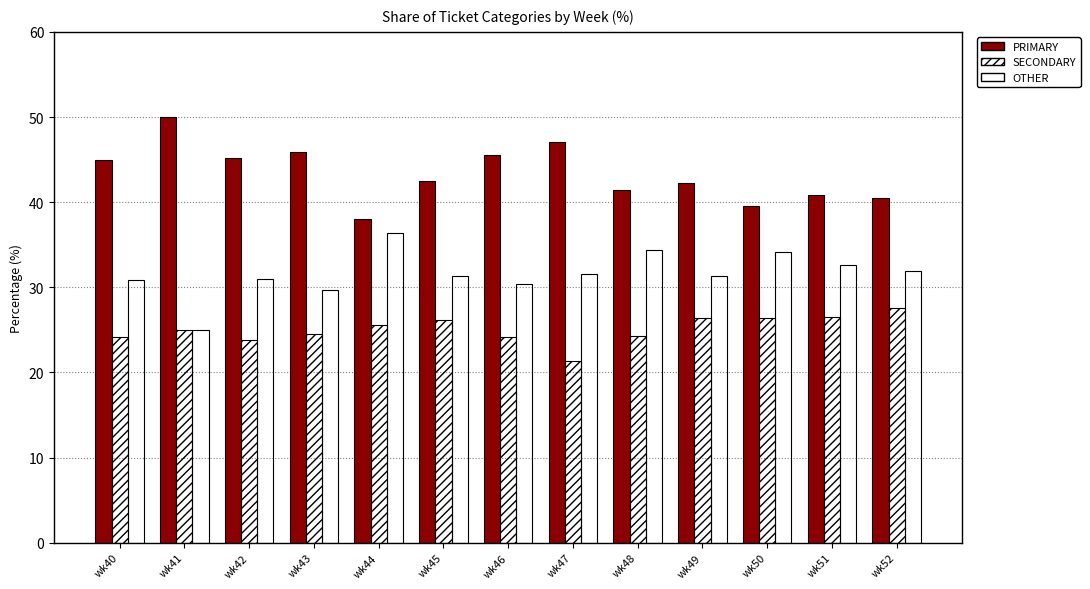

What is the difference between the SECONDARY values at wk52 and wk51?

1.0